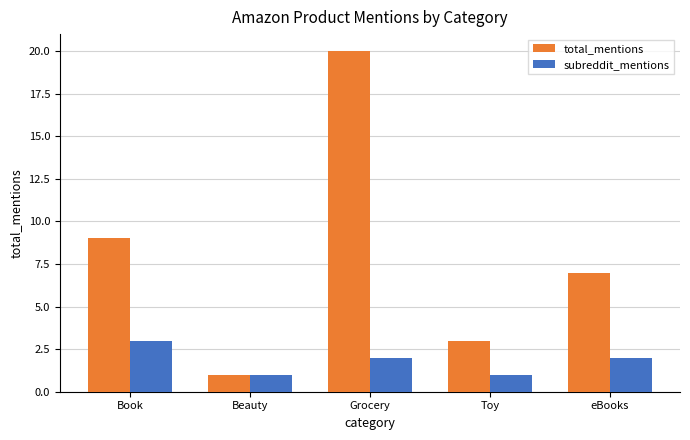

What is the value of the total_mentions bar at the 5th from the left?

7